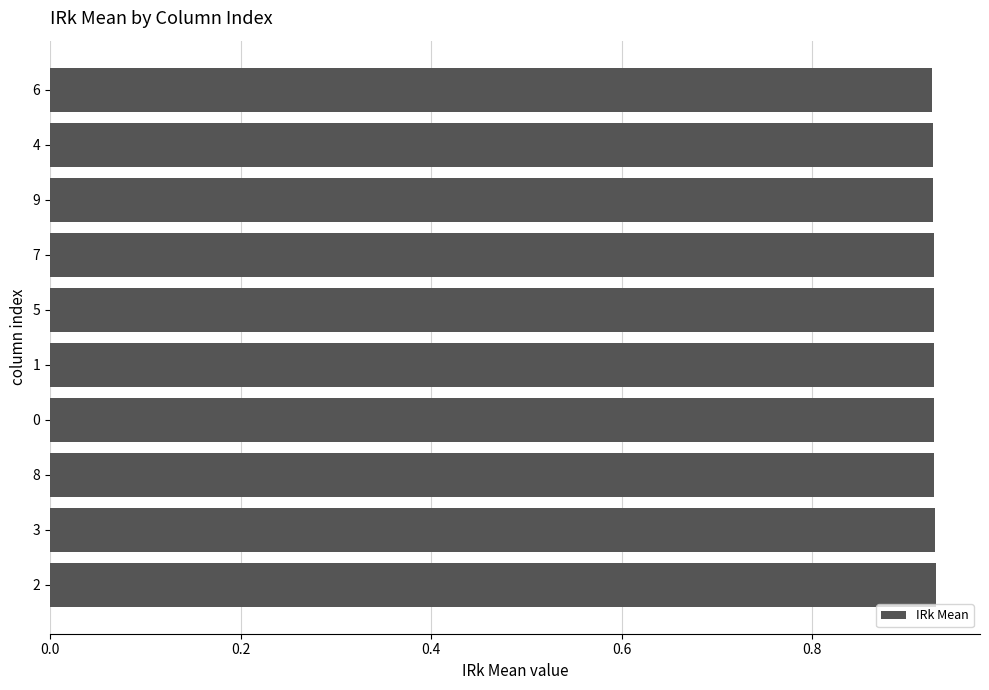

Count the values in the range 0 to 1.

10